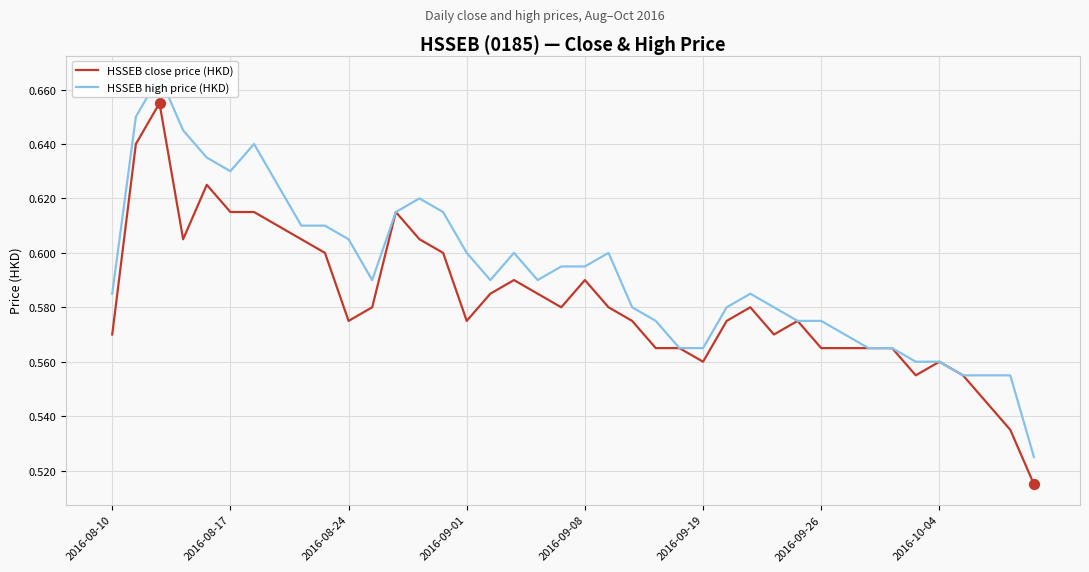

Which series has the largest total across all categories?

HSSEB high price (HKD)